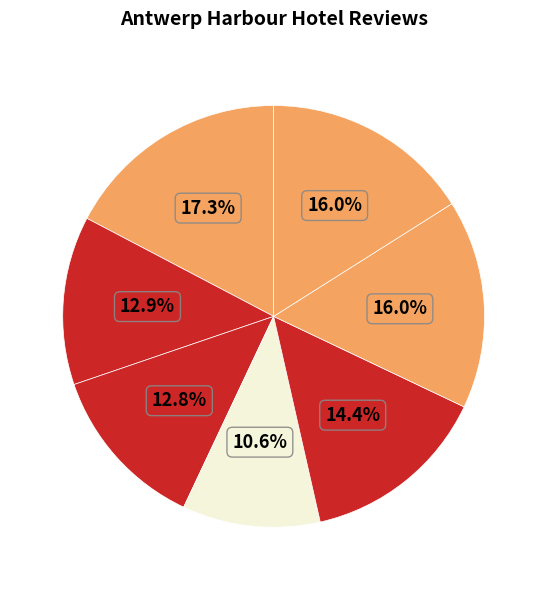

How many slices are in this pie chart?

7